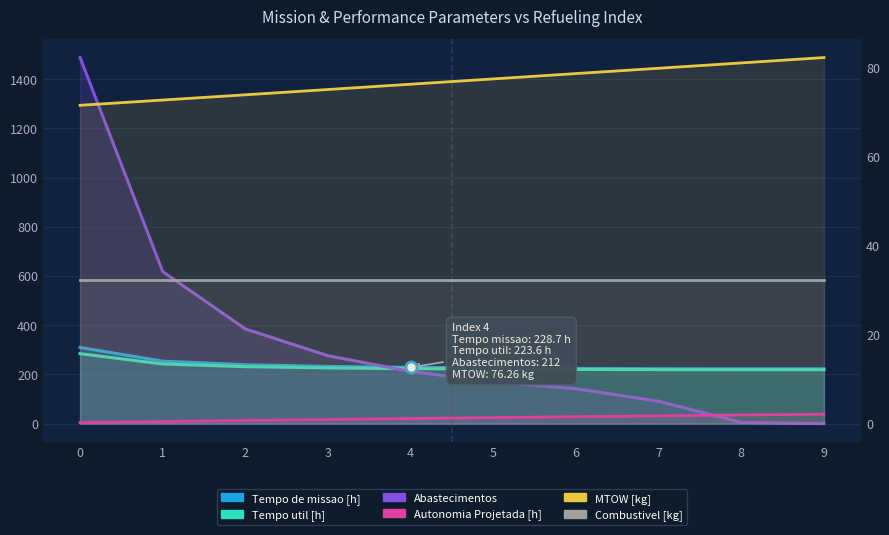

True or false: Tempo util [h] and Autonomia Projetada [h] intersect in this chart.

False